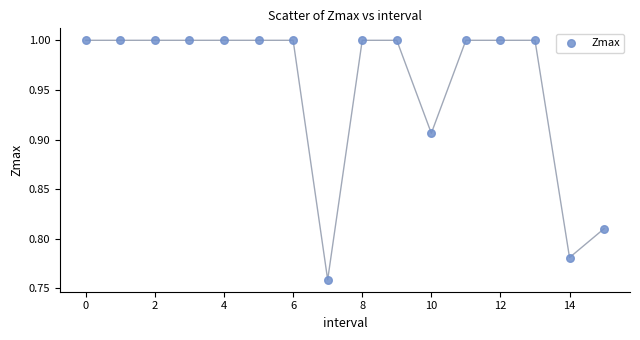

How many data points are displayed?

16